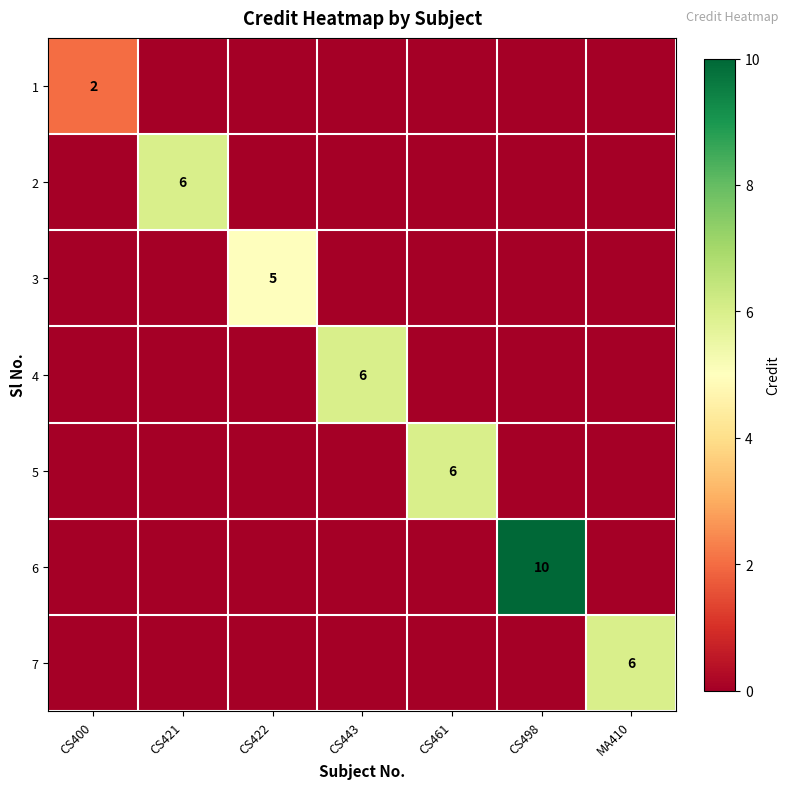

True or false: 3 has a value of 1 at CS422.

False